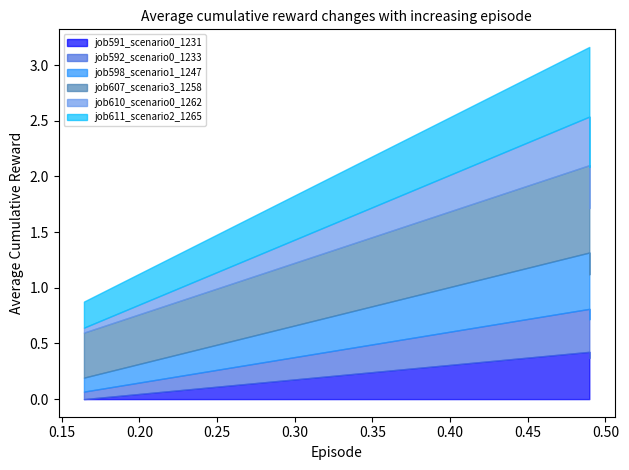

How many data points does each series have?

3